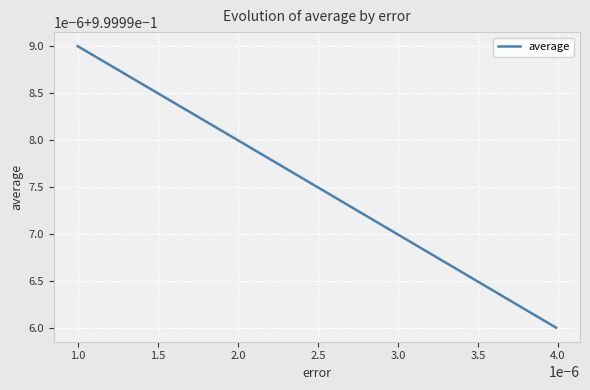

Is this an area chart (filled region under the line)?

No